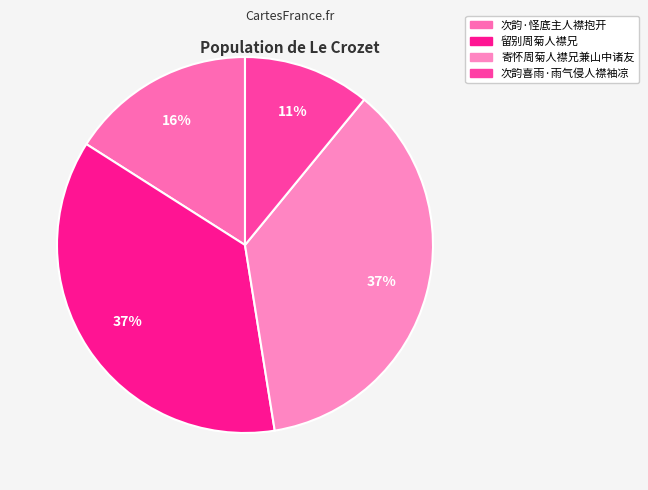

To the nearest percent, what portion does 次韵·怪底主人襟抱开 represent?

16%